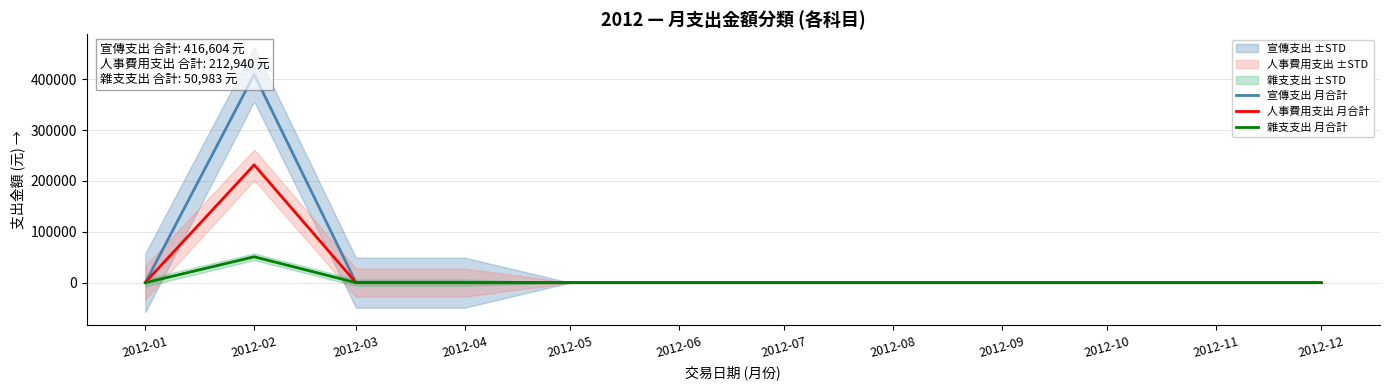

True or false: 宣傳支出 月合計 has a value of 94955 at 2012-02.

False